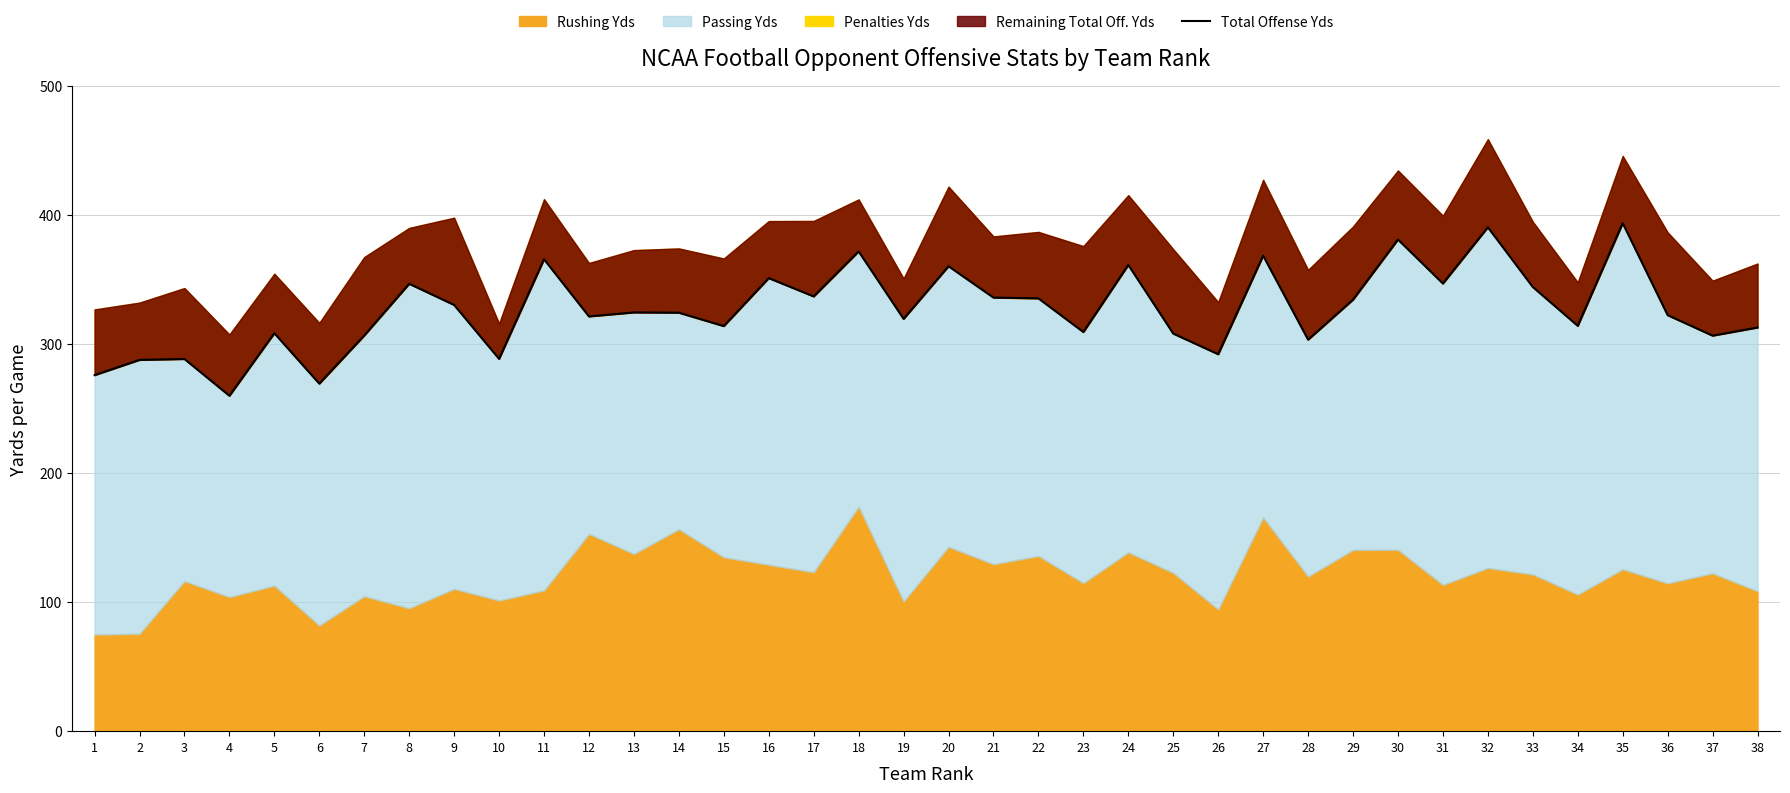

What is the difference between the values at 23 and 32?

81.2